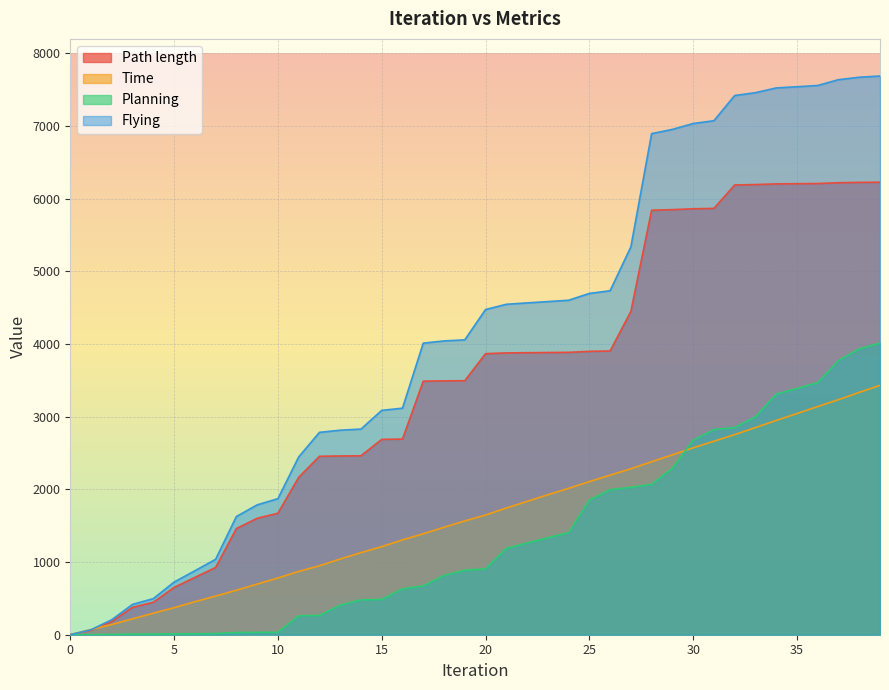

Which has a higher value, 27 or 3?

27